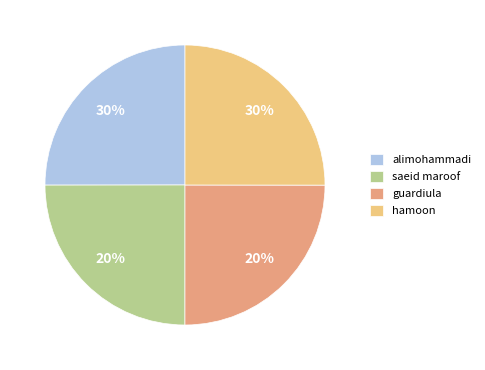

What is the ratio of the value at hamoon to the value at alimohammadi?

1.0